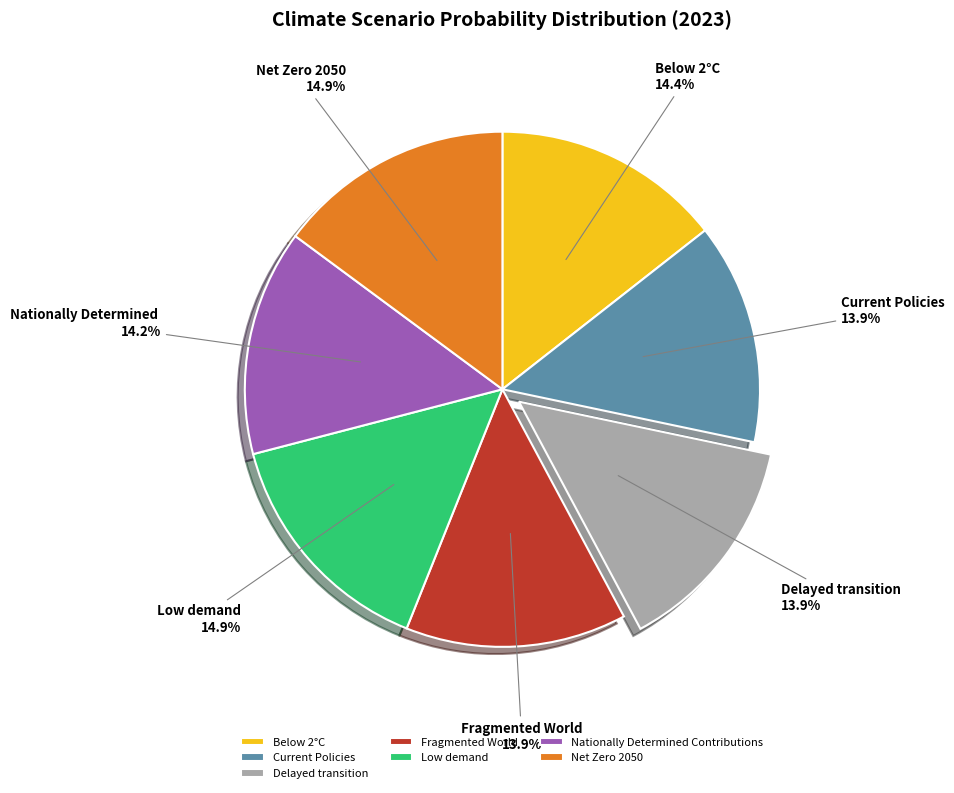

How much of the chart is everything except Fragmented World?

86.1%